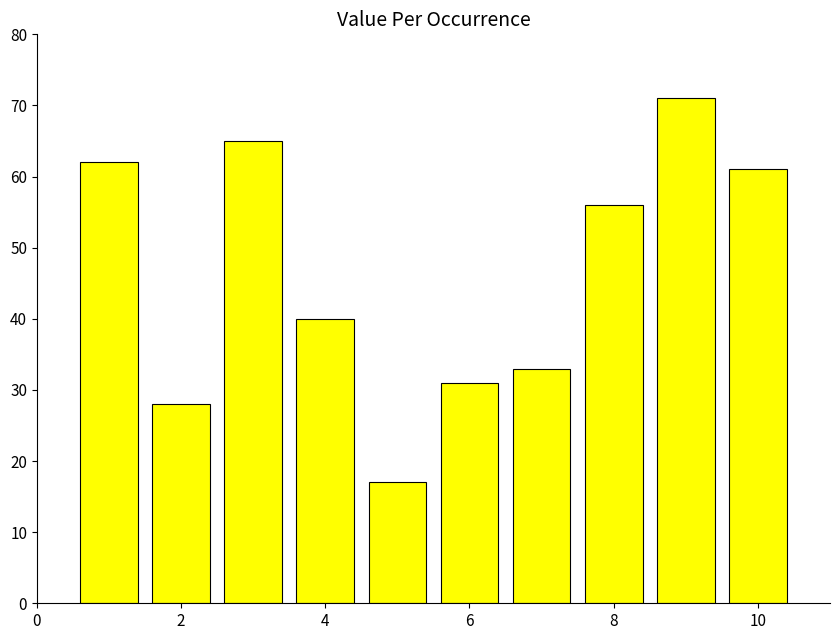

What is the sum of all values?

464